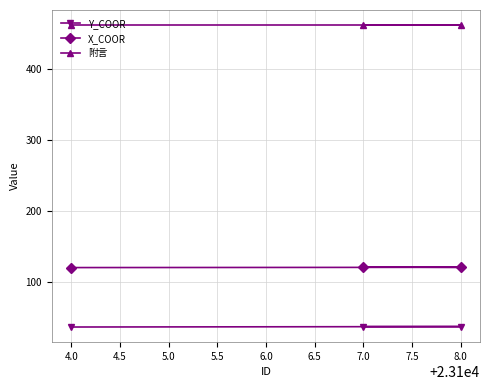

What is the average value of the X_COOR series?

120.6